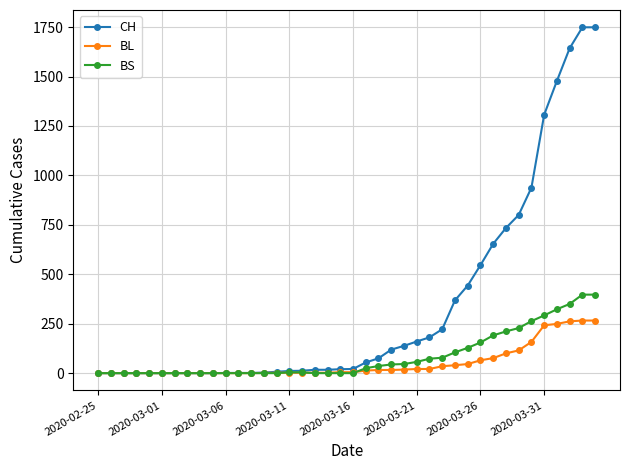

How many data points in BS are less than 4?

19